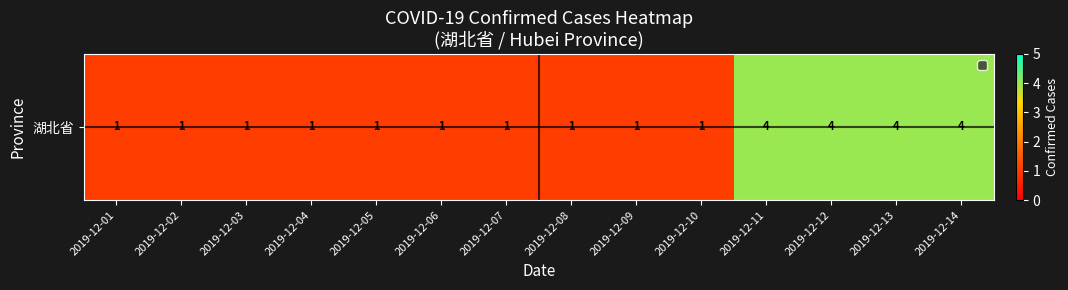

How many values are between 1 and 4?

14